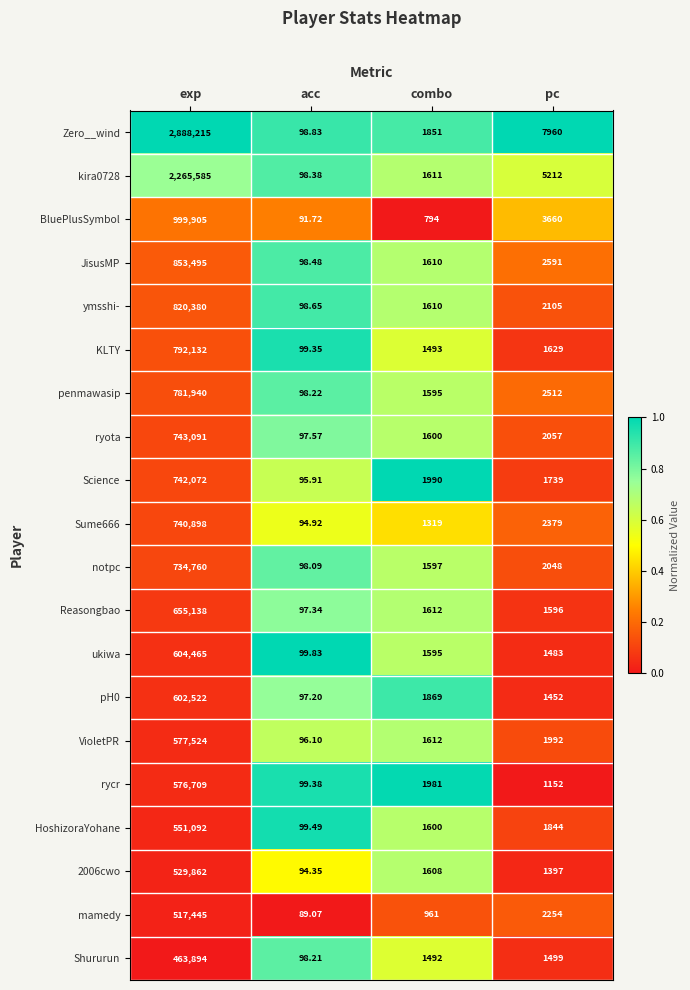

Rank the series by their maximum value, from highest to lowest.

Zero__wind, kira0728, BluePlusSymbol, JisusMP, ymsshi-, KLTY, penmawasip, ryota, Science, Sume666, notpc, Reasongbao, ukiwa, pH0, VioletPR, rycr, HoshizoraYohane, 2006cwo, mamedy, Shururun